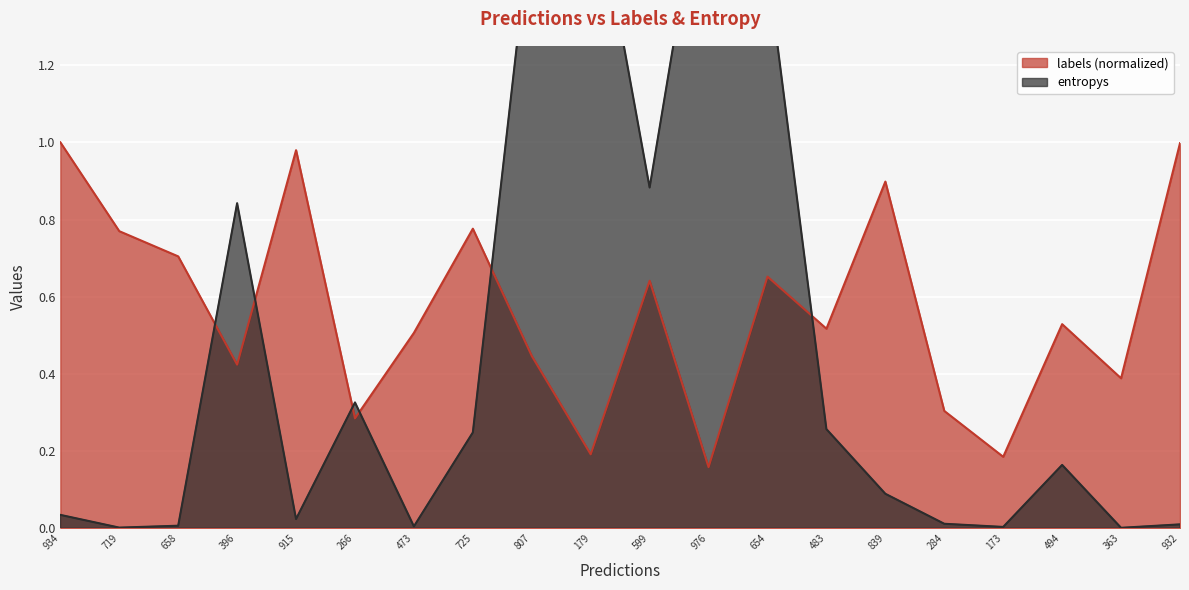

Which series has the largest range (max minus min)?

entropys